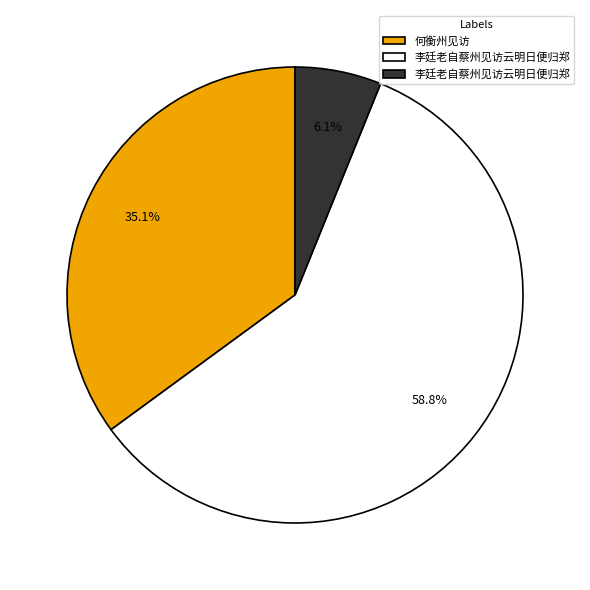

Is there a majority slice in this chart?

Yes